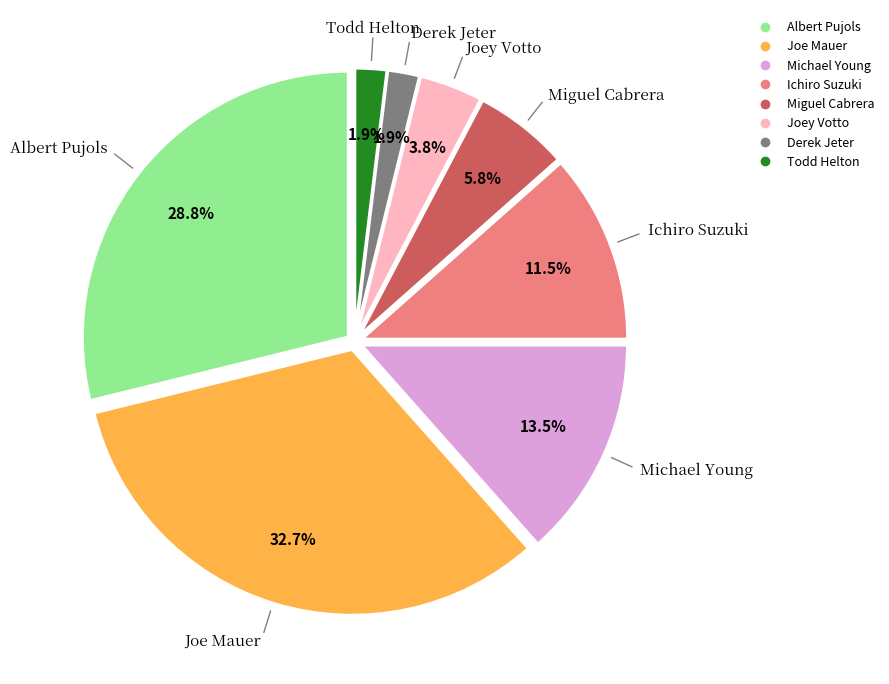

Does any single category account for the majority?

No